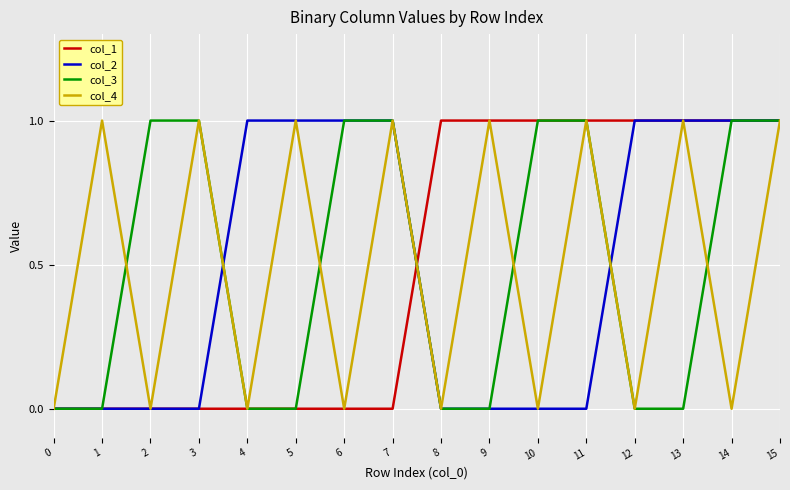

Reading left to right, what are all the values shown in this chart?

col_1: 0	0	0	0	0	0	0	0	1	1	1	1	1	1	1	1
col_2: 0	0	0	0	1	1	1	1	0	0	0	0	1	1	1	1
col_3: 0	0	1	1	0	0	1	1	0	0	1	1	0	0	1	1
col_4: 0	1	0	1	0	1	0	1	0	1	0	1	0	1	0	1